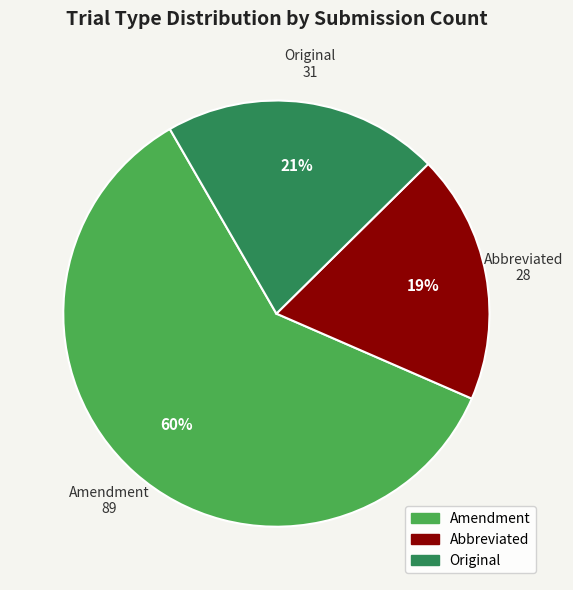

Combined, do Original and Abbreviated account for over 50%?

No